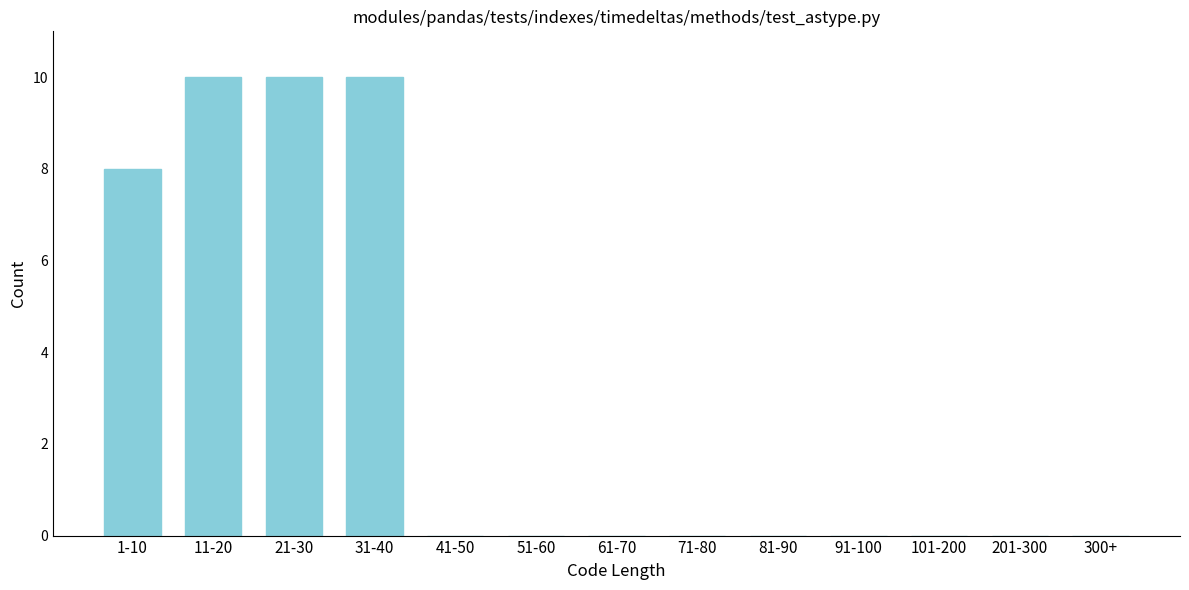

Reading left to right, extract all data points from this chart.

1-10=8	11-20=10	21-30=10	31-40=10	41-50=0	51-60=0	61-70=0	71-80=0	81-90=0	91-100=0	101-200=0	201-300=0	300+=0